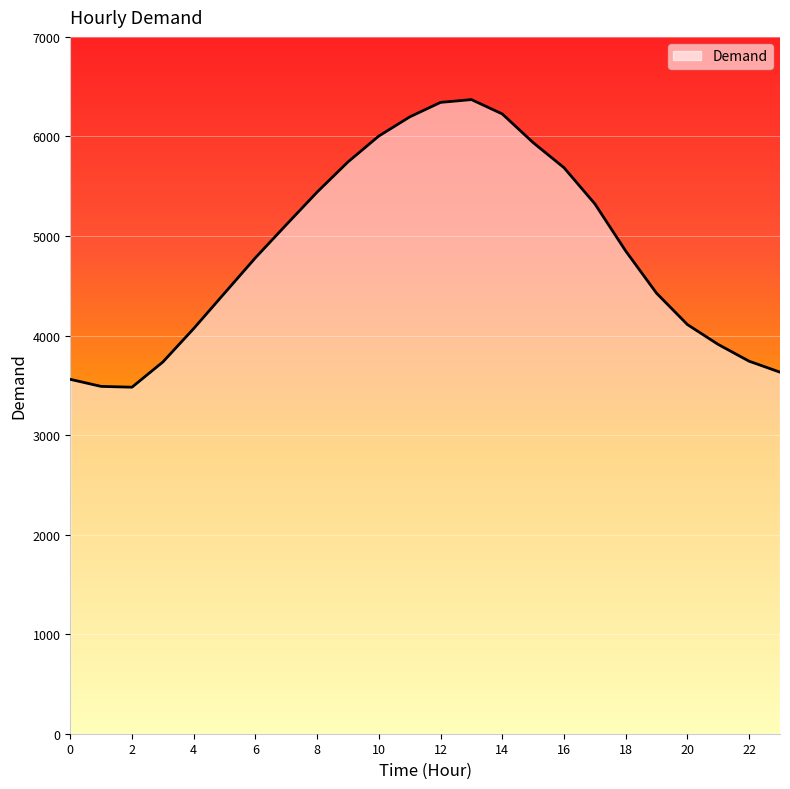

How many lines are shown in the chart?

1